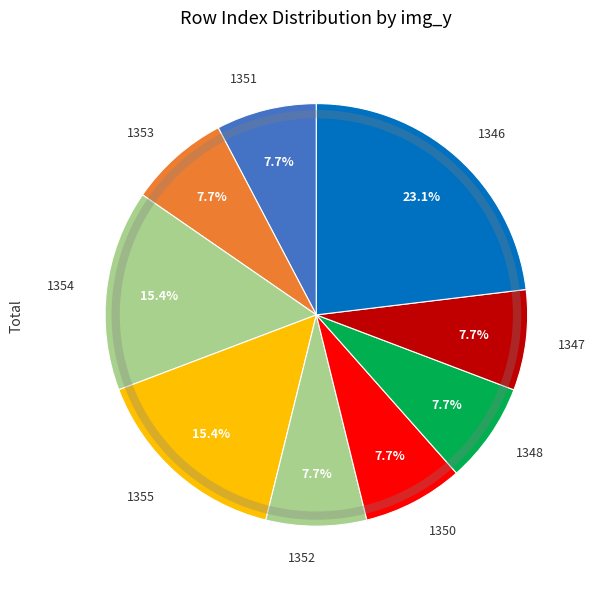

Does 1351 represent more than half of the total?

No